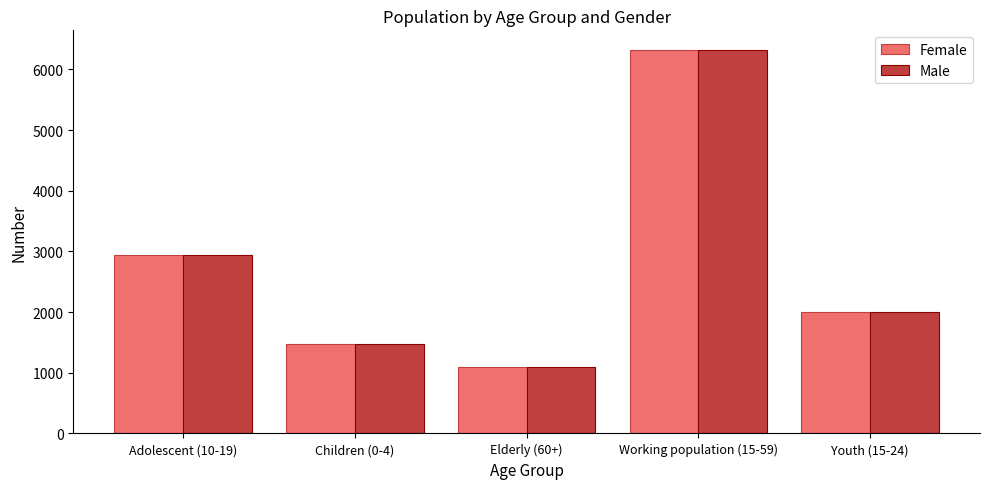

How many groups of bars are there?

5